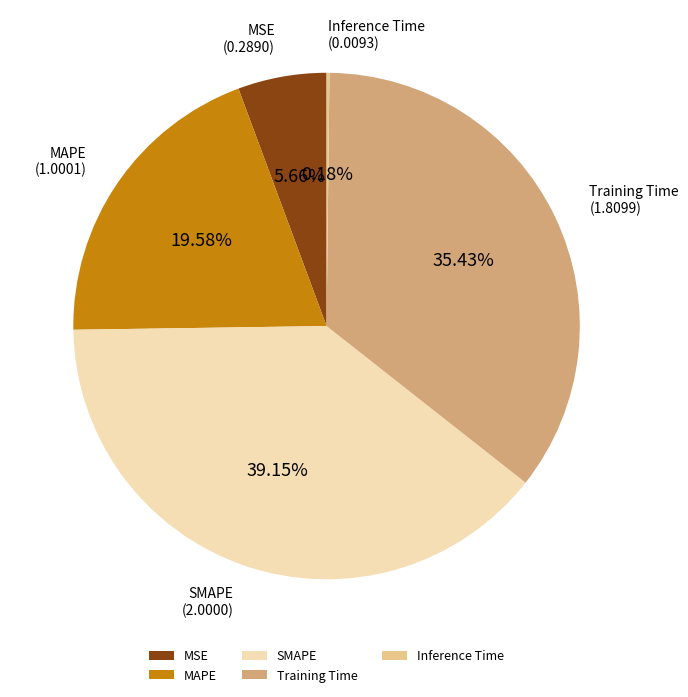

Combined, do MAPE and SMAPE account for over 50%?

Yes